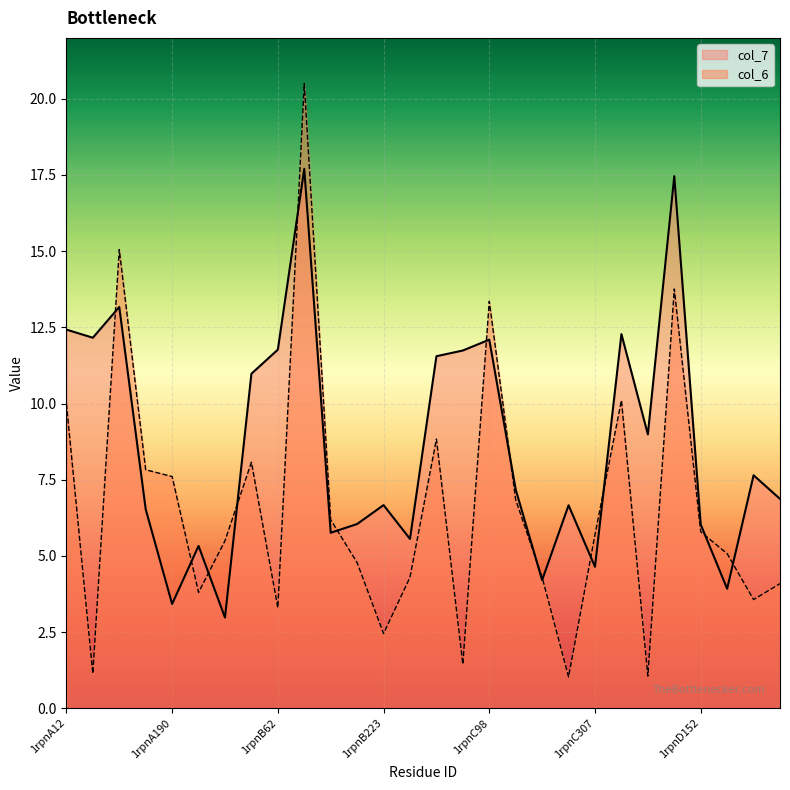

What is the label of the 18th point from the right?

1rpnB152